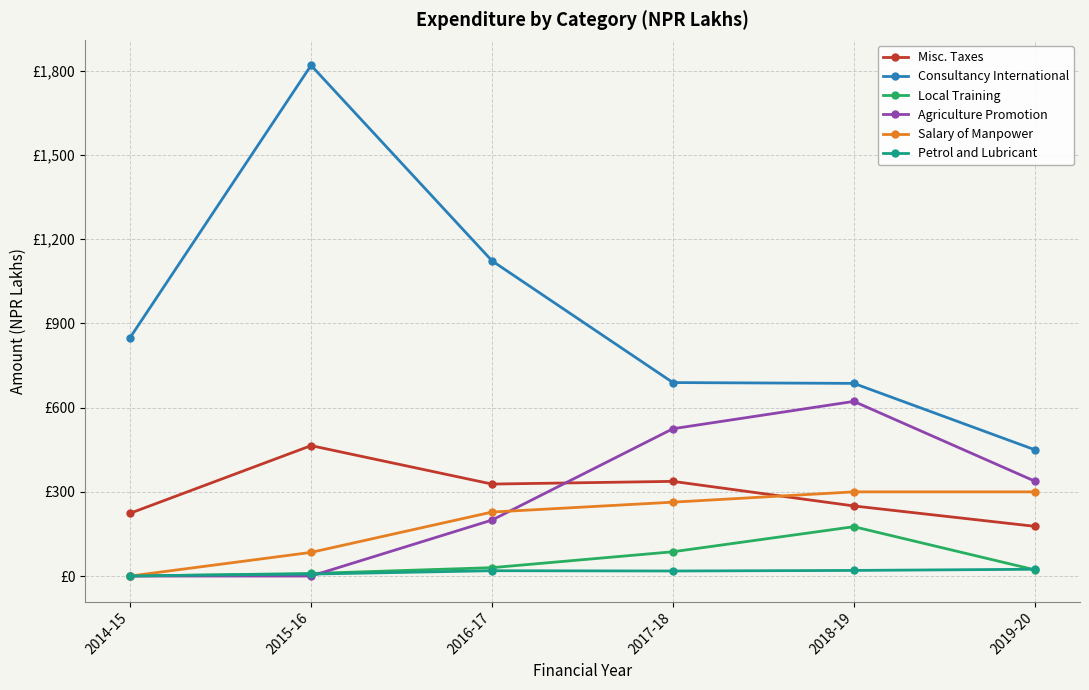

Is this an area chart (filled region under the line)?

No